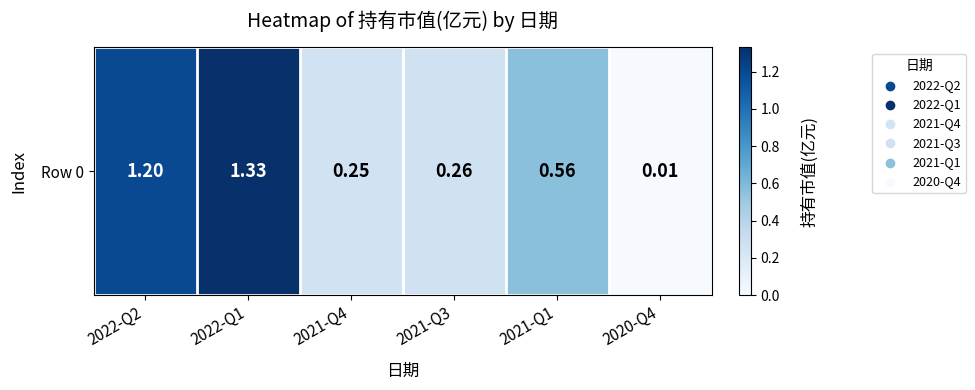

What is the sum of the values at 2021-Q3 and 2021-Q4?

0.5